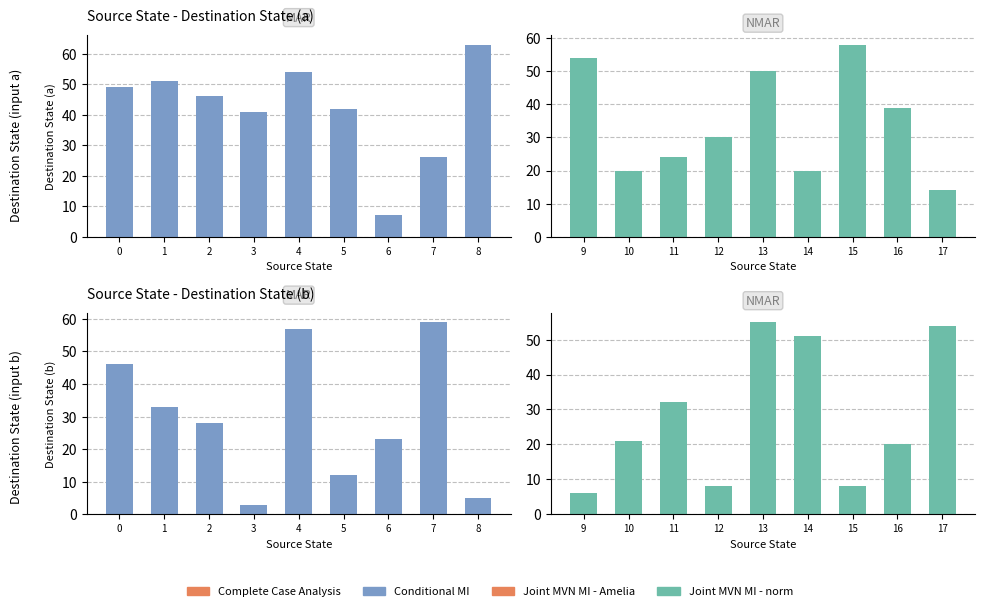

At how many categories does at least one series exceed 18?

8